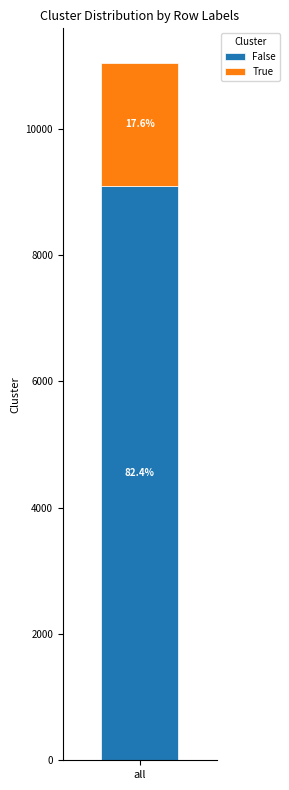

How many bars are there in total?

1